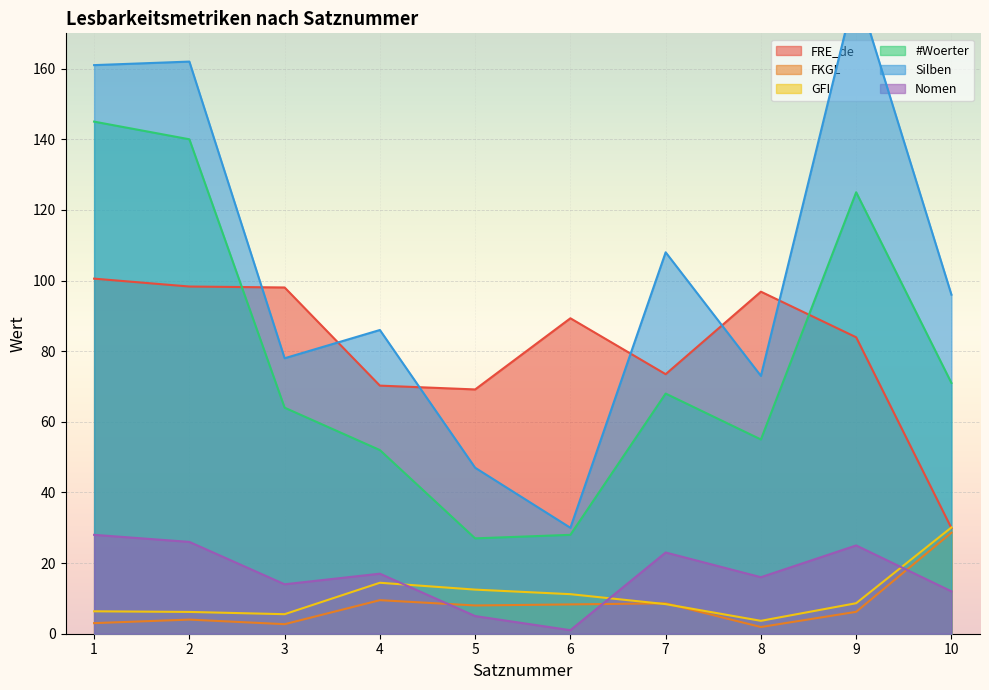

Is it true that FRE_de equals 25.5 at 3?

False